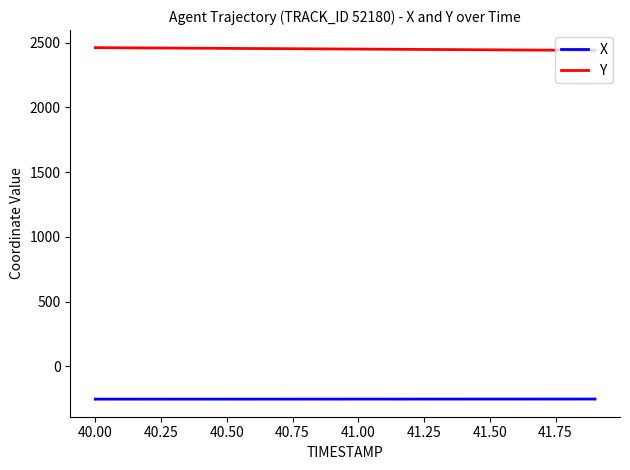

What are all the series names shown in the legend?

X, Y